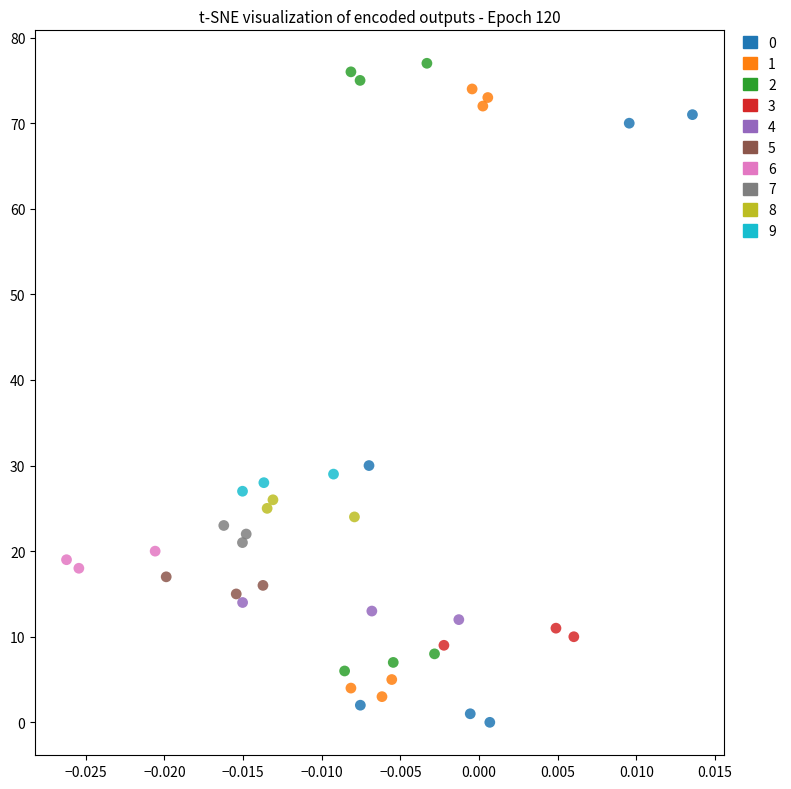

What are all the series names shown in the legend?

0, 1, 2, 3, 4, 5, 6, 7, 8, 9